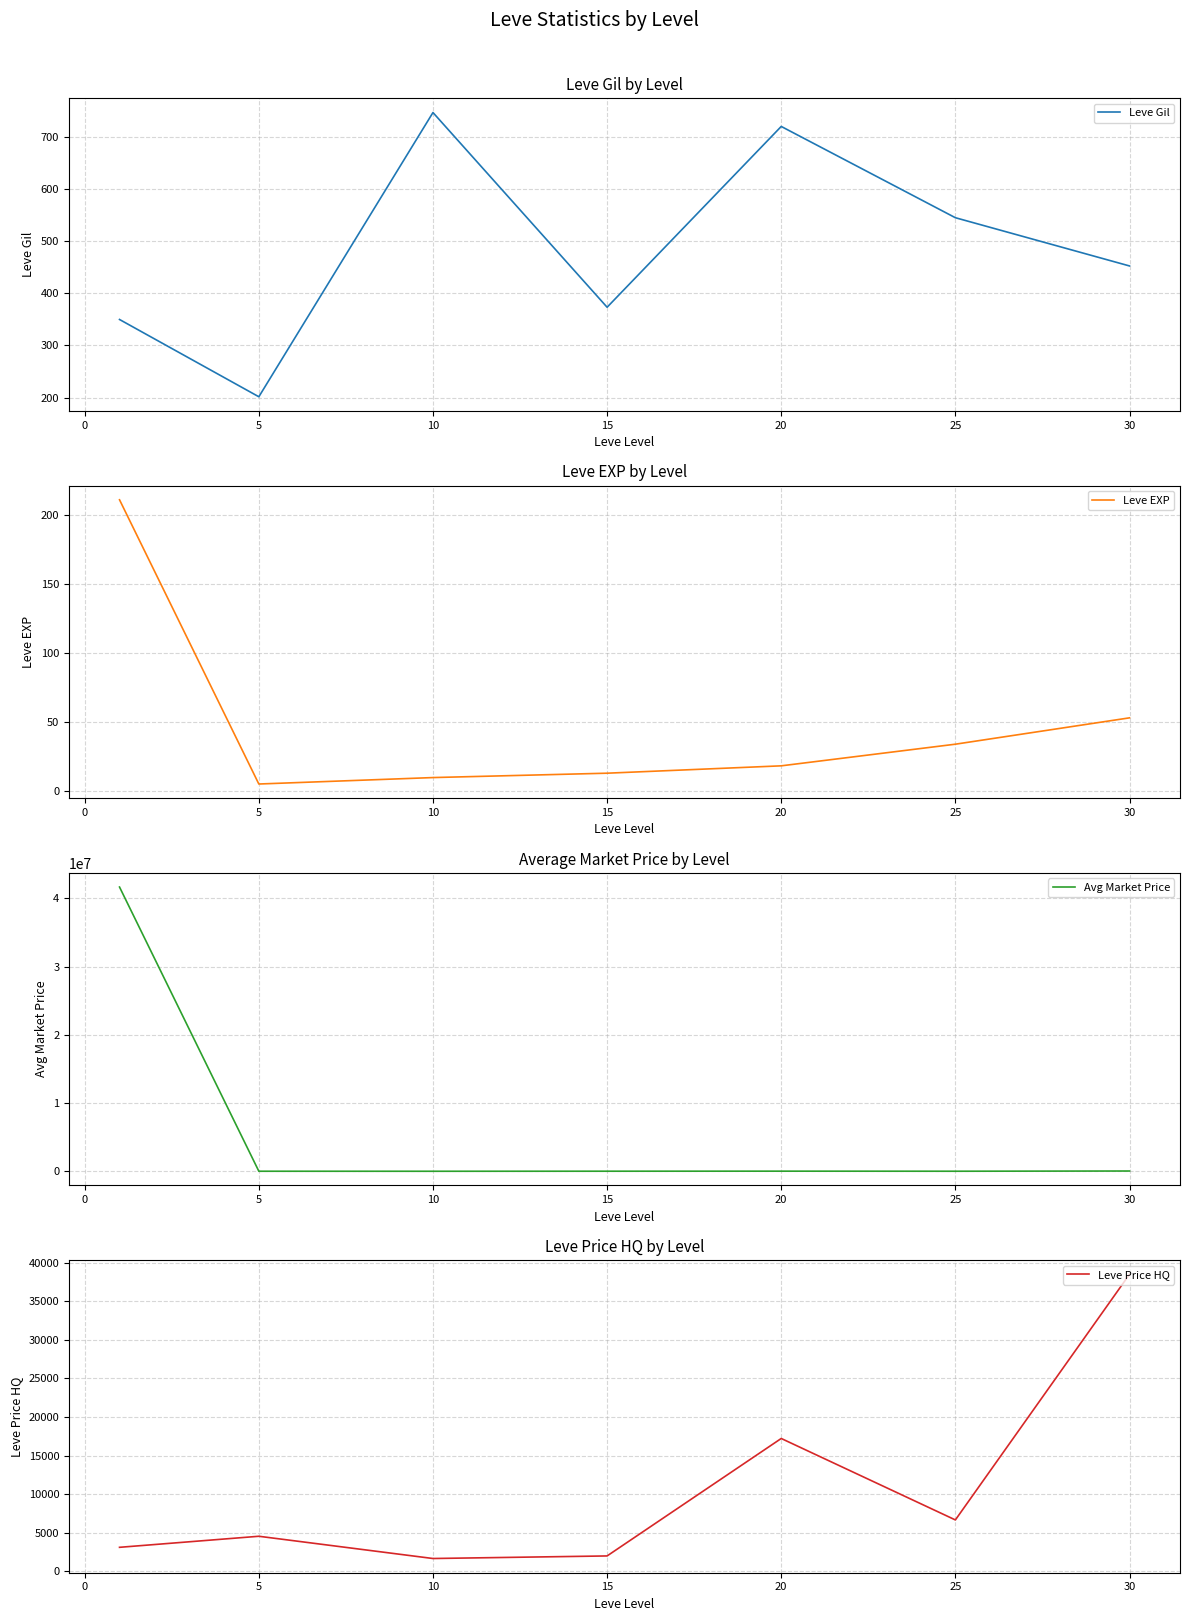

The value of Leve Gil at 25 is 545.0. True or false?

True